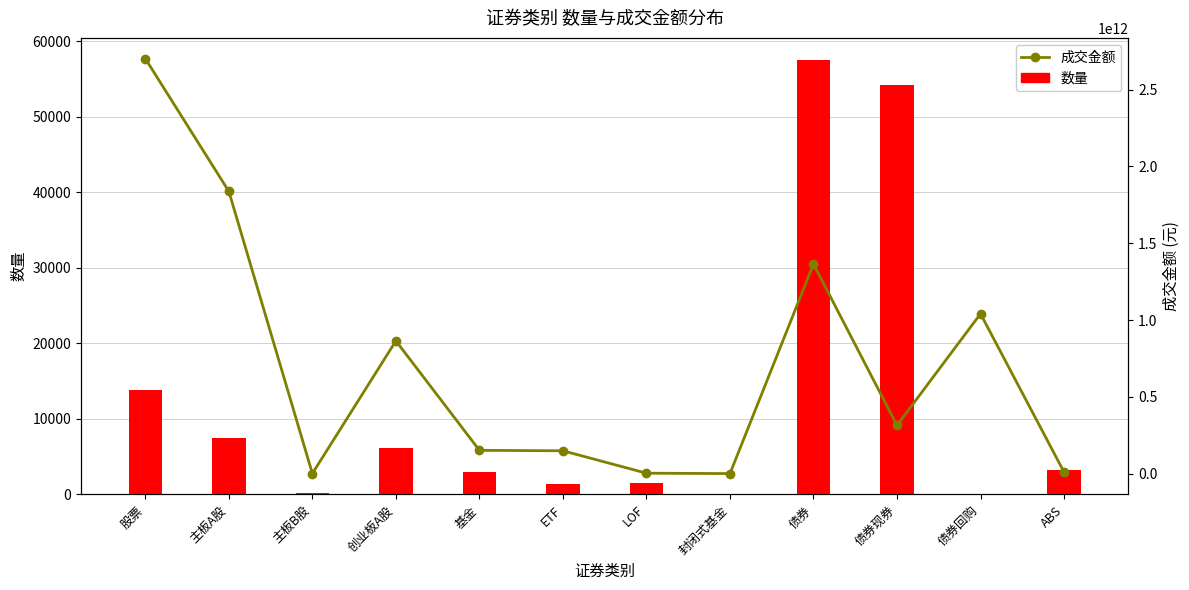

Reading left to right, extract all data points from this chart.

数量: 股票=13839.0	主板A股=7509.0	主板B股=210.0	创业板A股=6120.0	基金=2970.0	ETF=1420.0	LOF=1505.0	封闭式基金=5.0	债券=57563.0	债券现券=54253.0	债券回购=71.0	ABS=3239.0
成交金额: 股票=2701968612234.3	主板A股=1837394895452.5	主板B股=385425451.9	创业板A股=864188291330.0	基金=151528737025.1	ETF=148478360893.5	LOF=2572446636.0	封闭式基金=4714019.8	债券=1364484179528.9	债券现券=313841683209.6	债券回购=1040789066280.0	ABS=9853430039.3